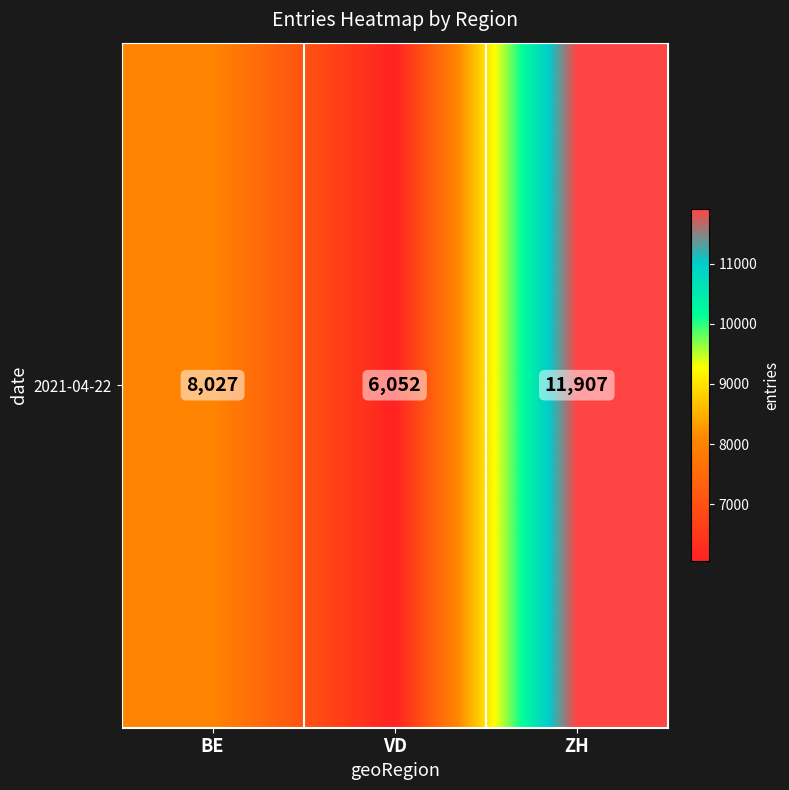

Approximately how many times larger is the value at ZH compared to BE?

1.5